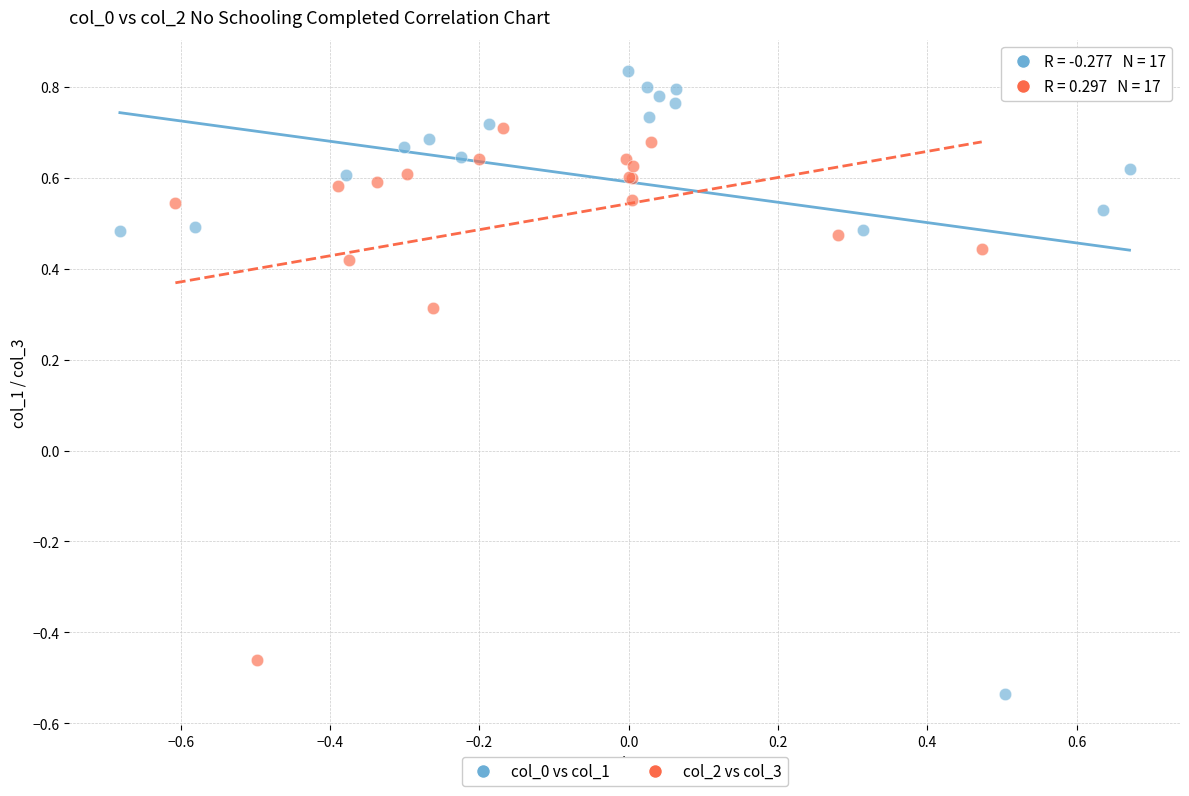

Which series contains the highest Y value?

col_0 vs col_1